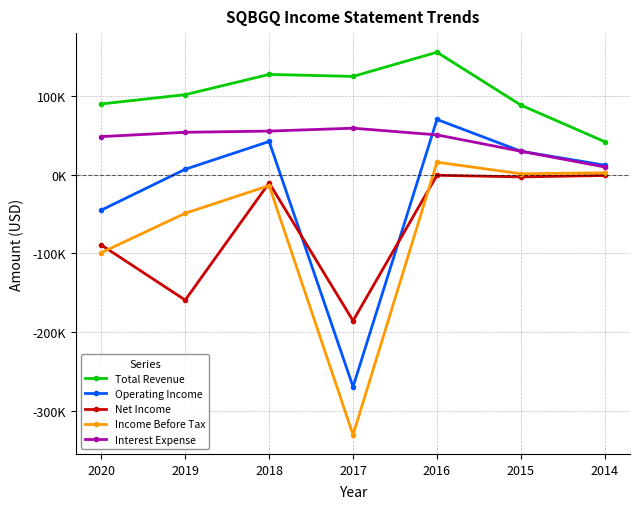

Rank the categories by Interest Expense value from lowest to highest.

2014, 2015, 2020, 2016, 2019, 2018, 2017